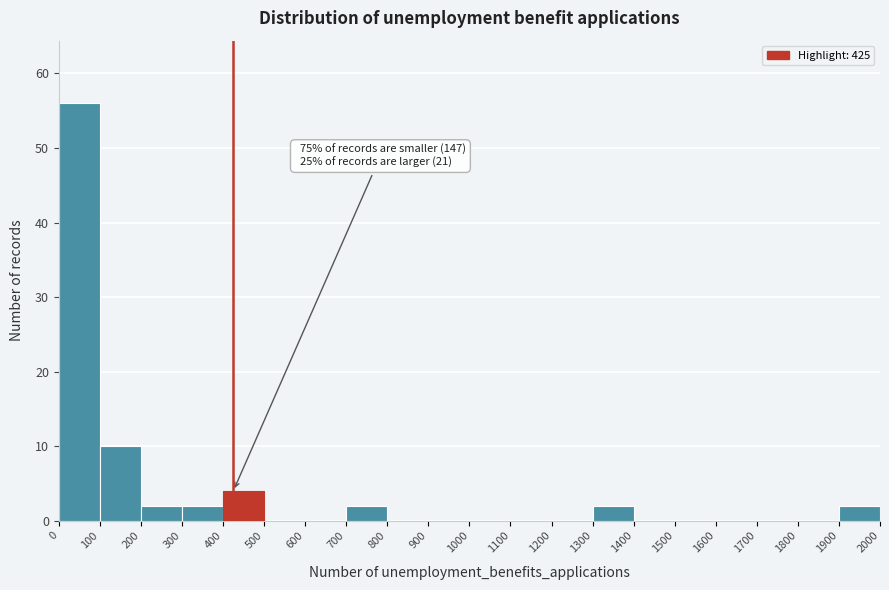

Over which range of the x-axis is the bar tallest?

0 to 100